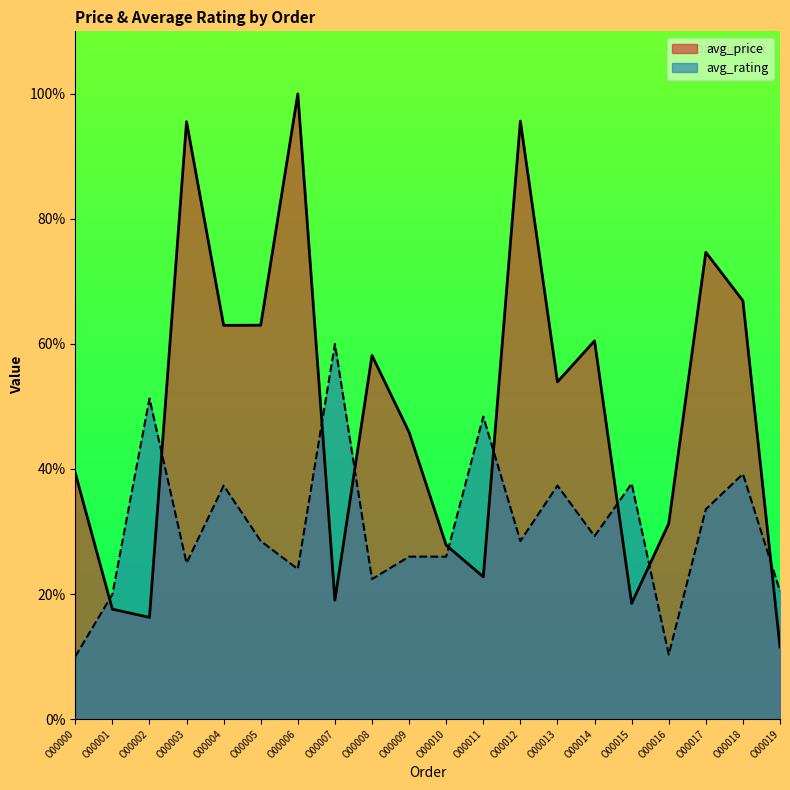

Where is avg_price nearest to the value 55?

O00013